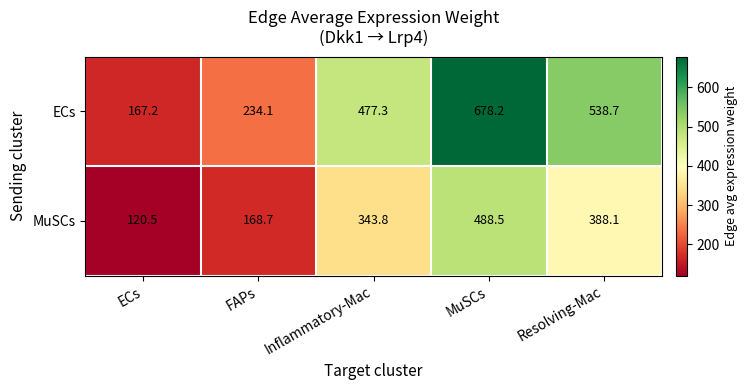

True or false: ECs has a value of 477.3 at Inflammatory-Mac.

True